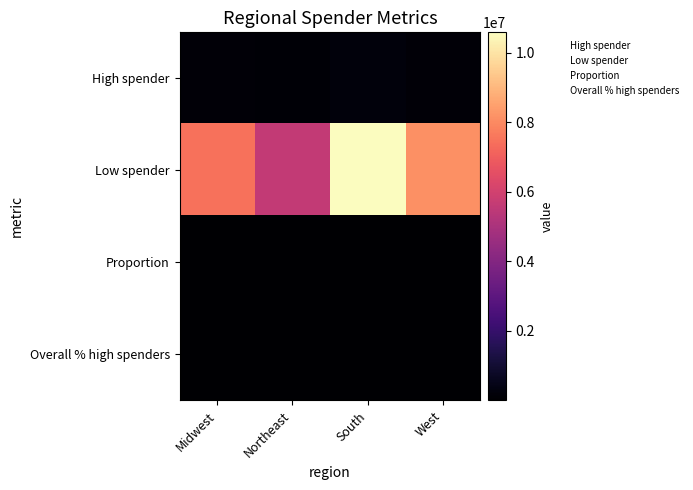

At which category is the sum across all series the highest?

South